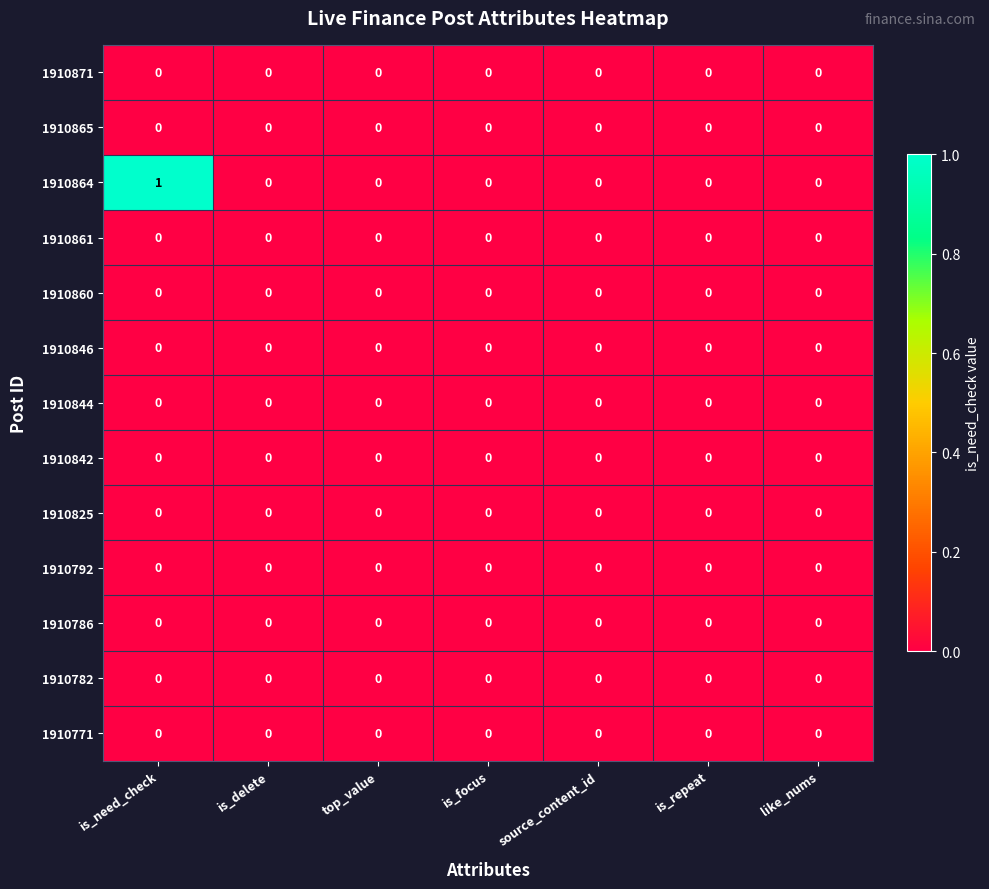

Which series has the largest range (max minus min)?

1910864